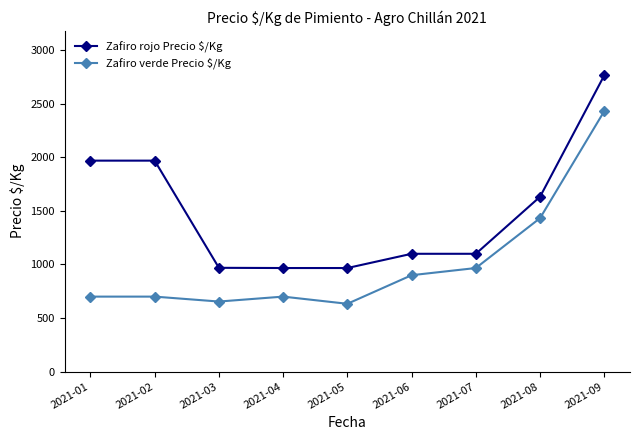

What is the difference between the Zafiro verde Precio $/Kg values at 2021-08 and 2021-02?

733